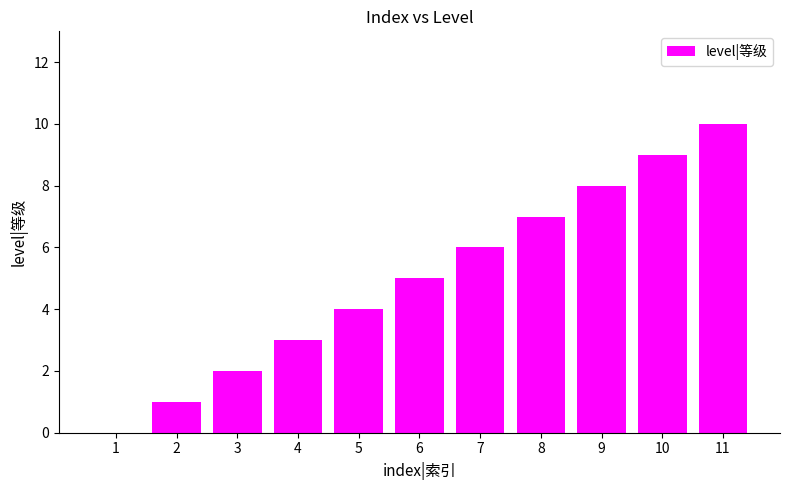

What value does the data have at 11?

10